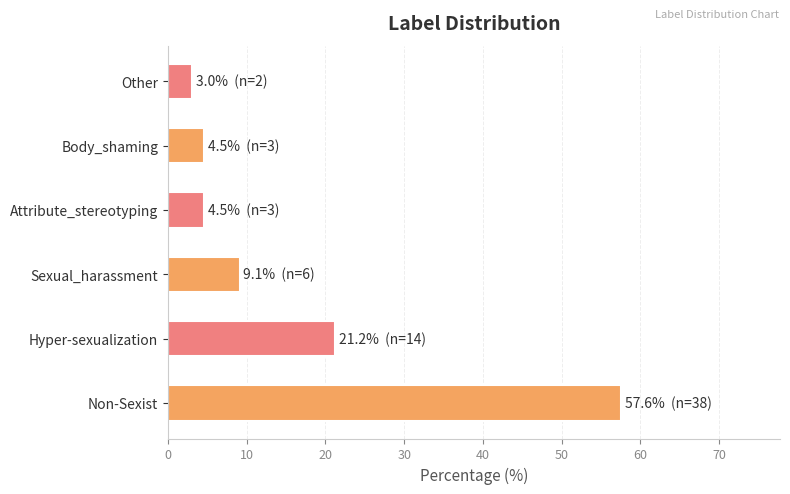

Read the value at Non-Sexist.

57.6